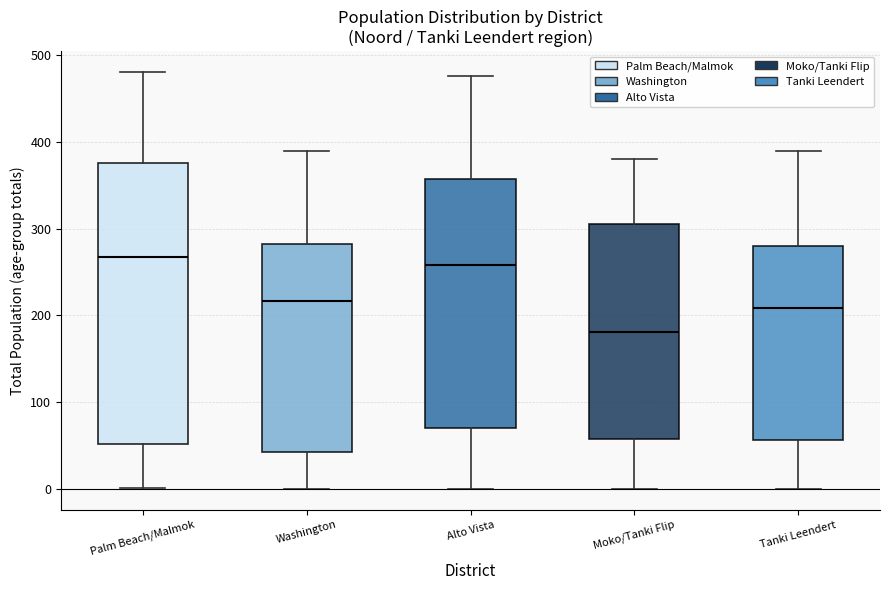

Where does the upper whisker of the box for Moko/Tanki Flip end on the y-axis? The values are not printed on the chart, so give them approximately, as read against the axis.

380